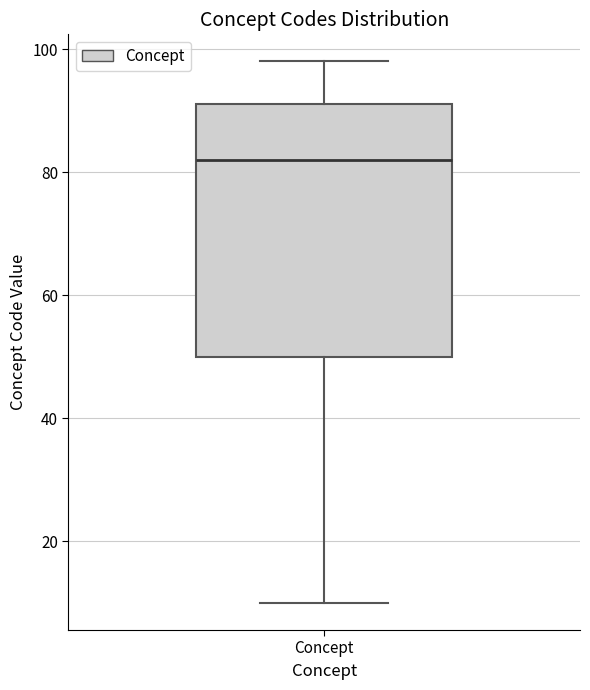

Read this box plot against the y-axis: the position of the median line, the range covered by the box, and the ends of both whiskers. The values are not printed on the chart, so give them approximately, as read against the axis.

median 82, box 50 to 92, whiskers 10 to 98